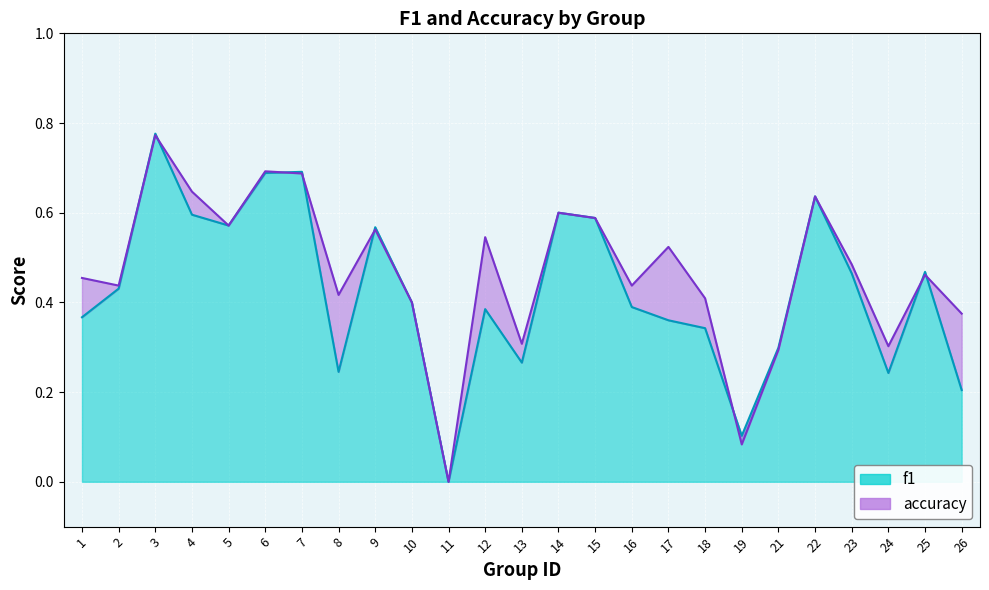

List the labels in order of f1 value, largest first.

3, 7, 6, 22, 14, 4, 15, 5, 9, 25, 23, 2, 10, 16, 12, 1, 17, 18, 21, 13, 8, 24, 26, 19, 11